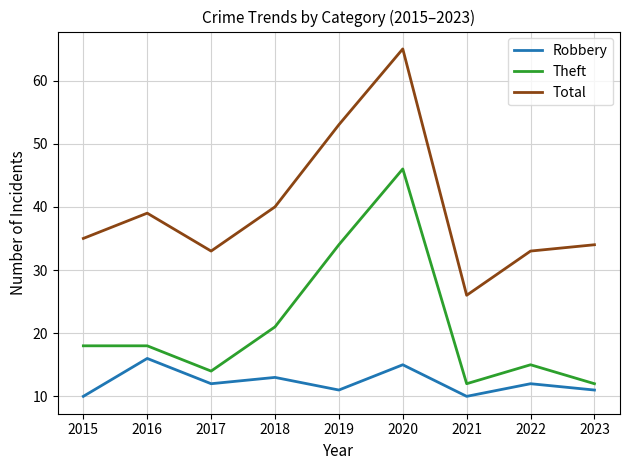

What is the total value across all series at 2016?

73